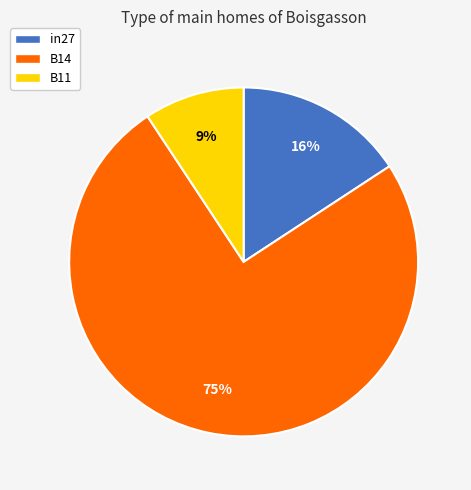

Which has a higher value, in27 or B11?

in27